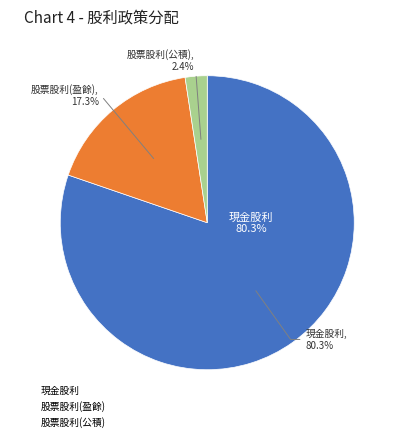

How many segments does this pie chart have?

3